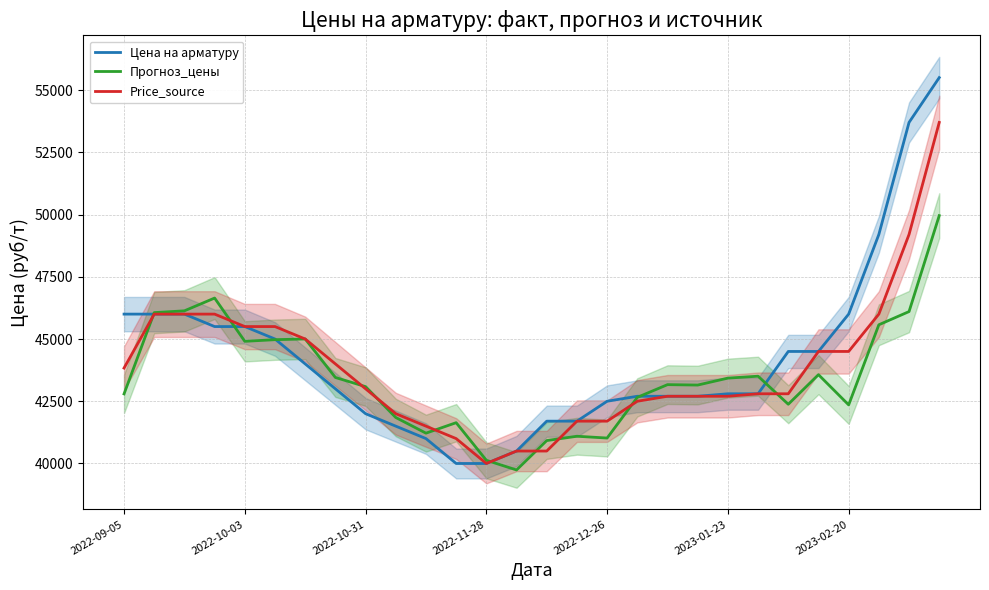

After their last crossing, which series has the higher values: Цена на арматуру or Прогноз_цены?

Цена на арматуру